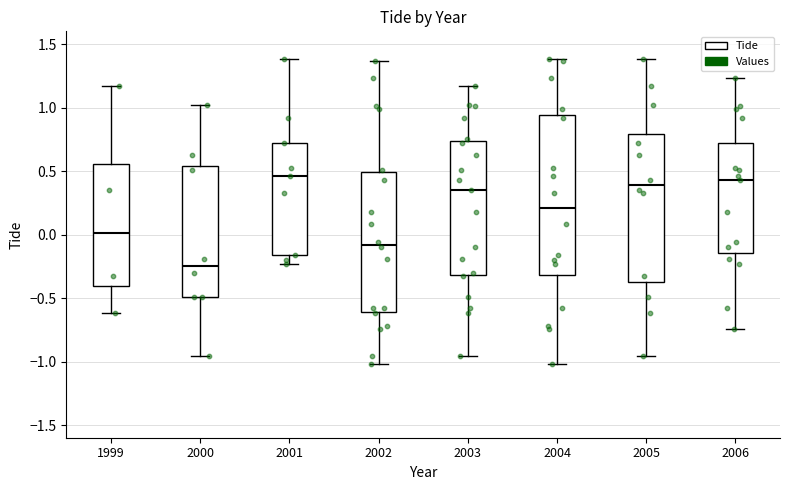

Where does the lower whisker of the box at x = 2004 end on the y-axis? The values are not printed on the chart, so give them approximately, as read against the axis.

-1.00